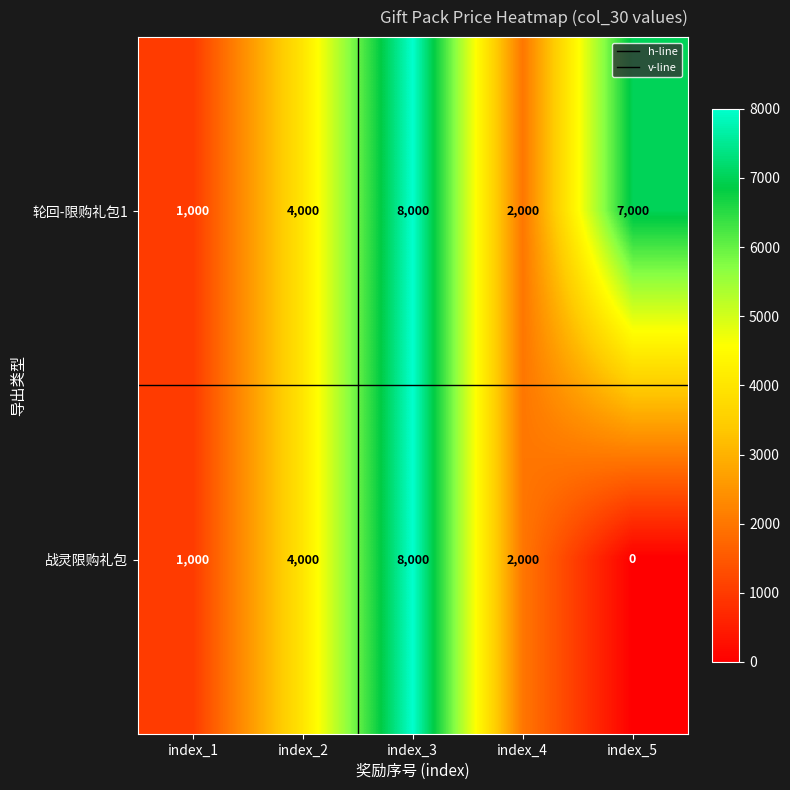

Count the number of categories in the chart.

5